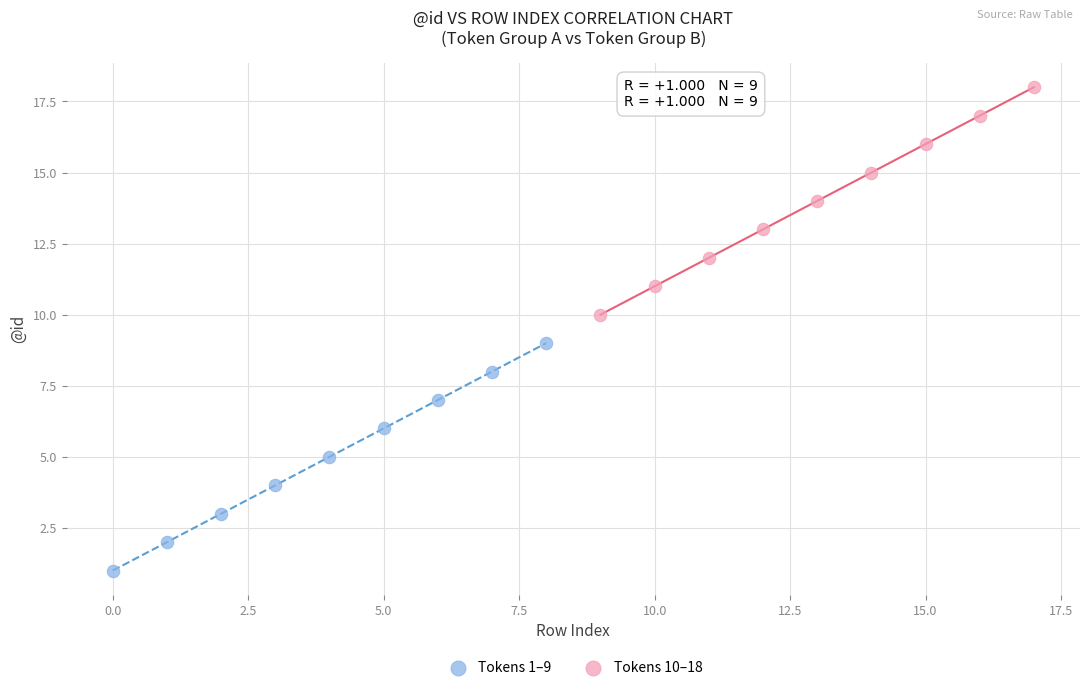

Which series contains the lowest Y value?

Tokens 1–9